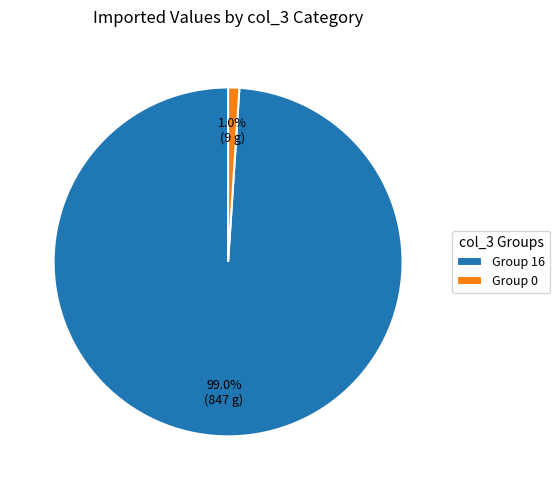

What is the largest slice in the pie chart?

Group 16